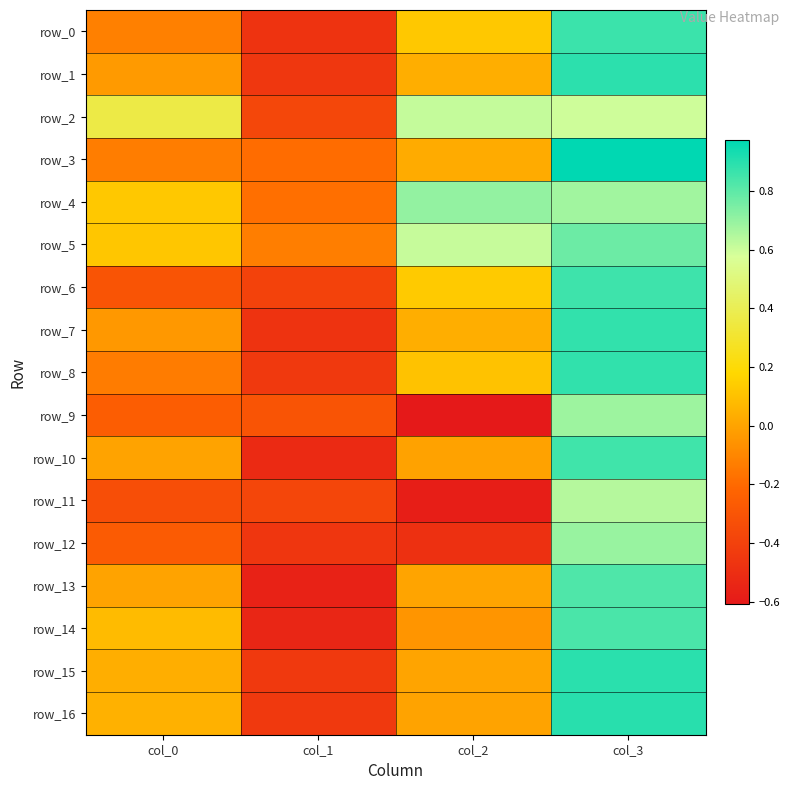

What is the sum of all row_3 values?

0.7